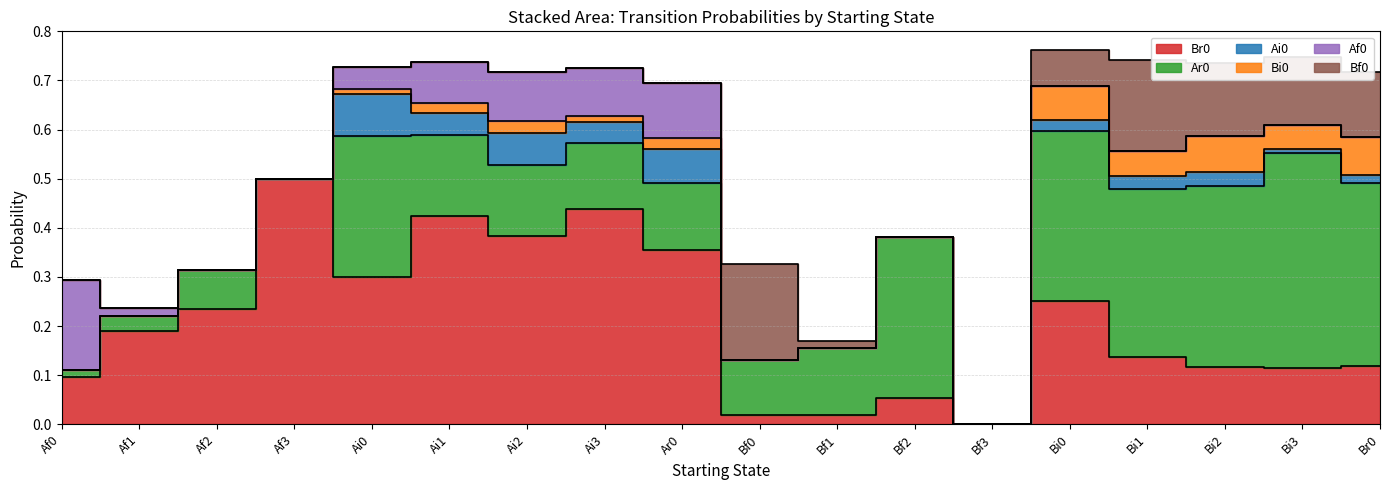

The value of Bf0 at Bf1 is 0.0. True or false?

True